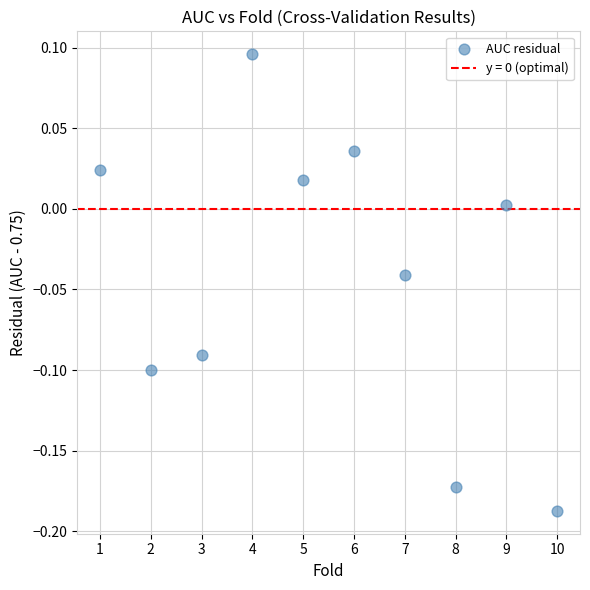

What is the average X value?

5.5